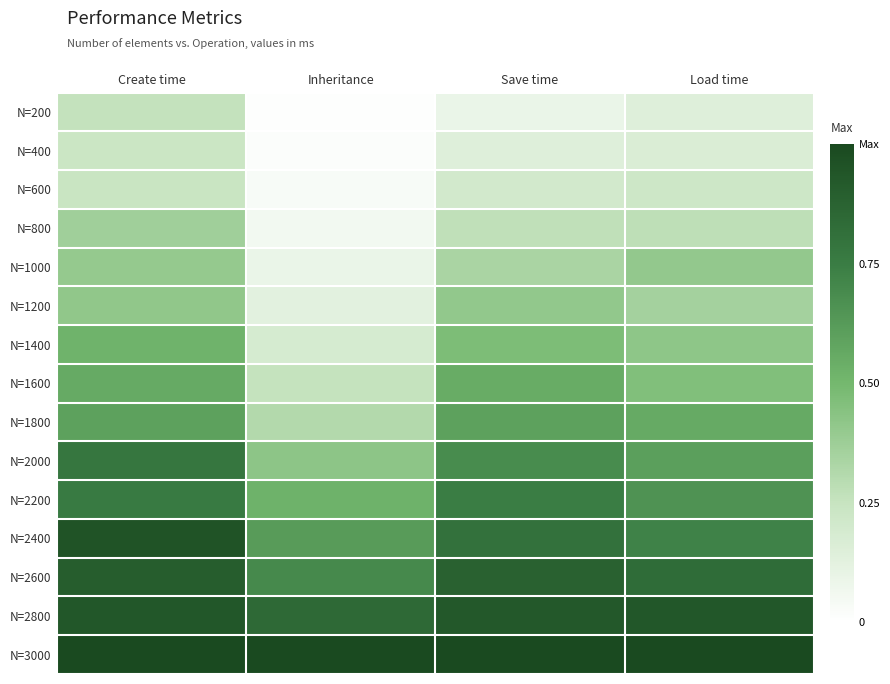

Between Create time and Inheritance, which is larger?

Create time